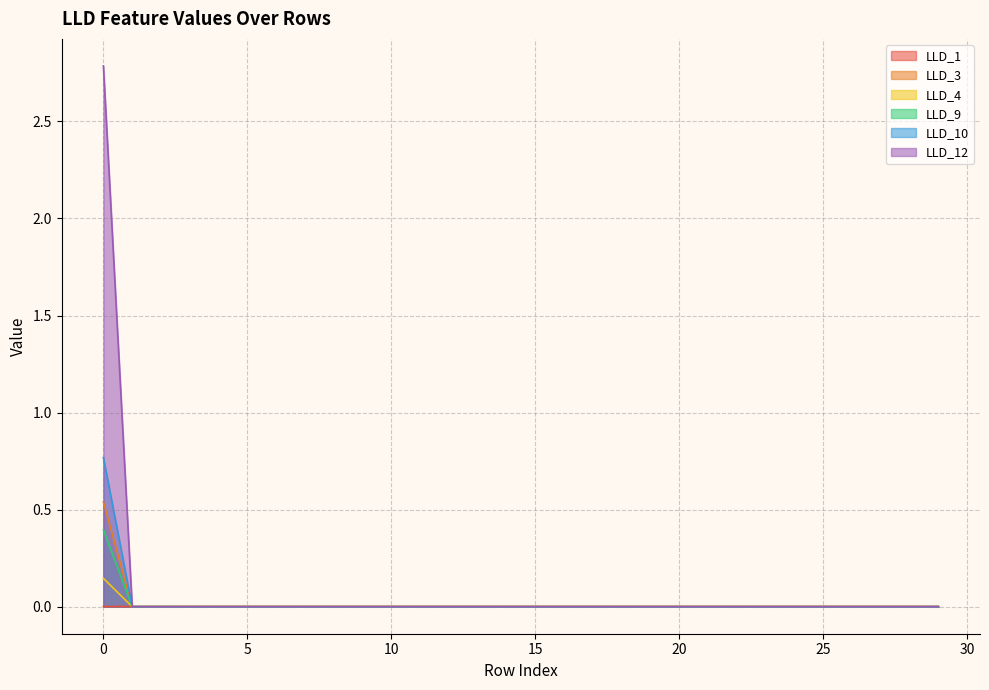

List the series in order of their peak value, lowest first.

LLD_1, LLD_4, LLD_9, LLD_3, LLD_10, LLD_12